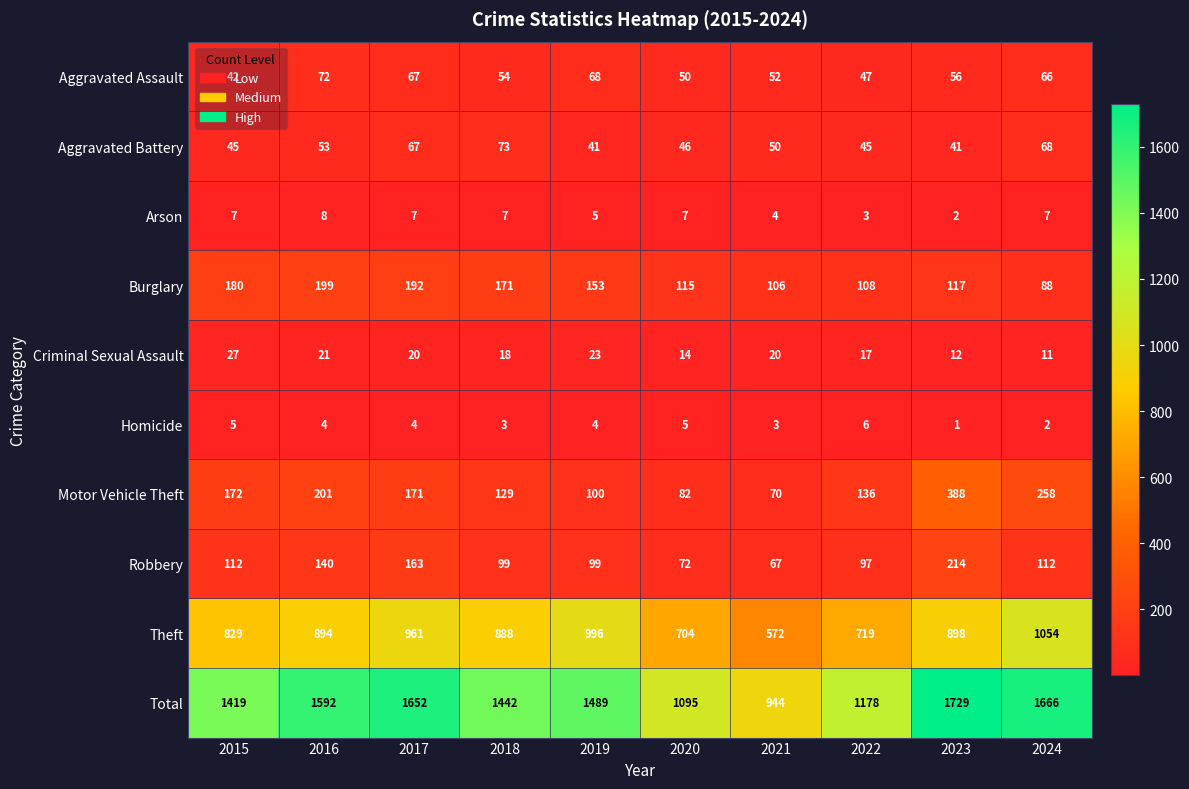

Count the number of data series in this chart.

10